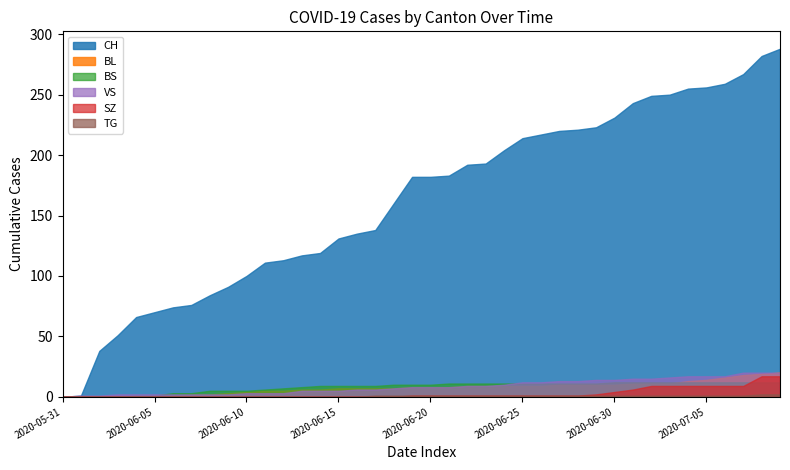

True or false: BL and SZ intersect in this chart.

False